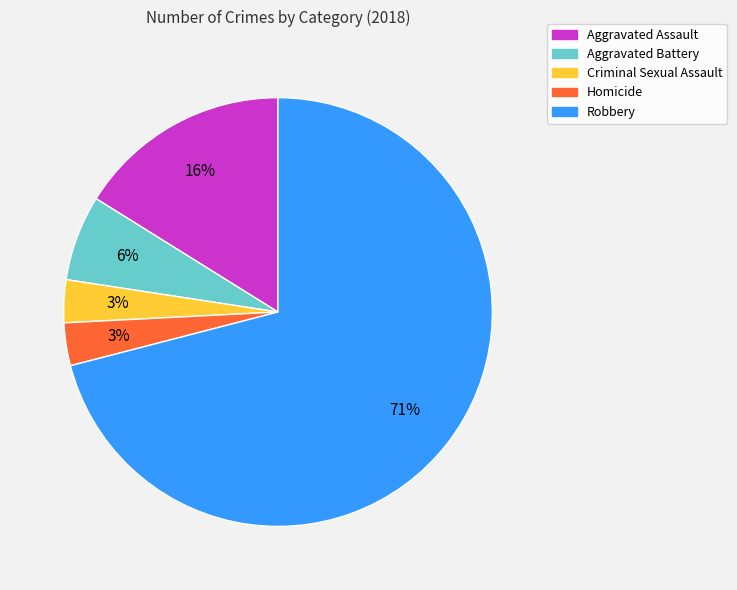

To the nearest percent, what is the average slice percentage?

20%